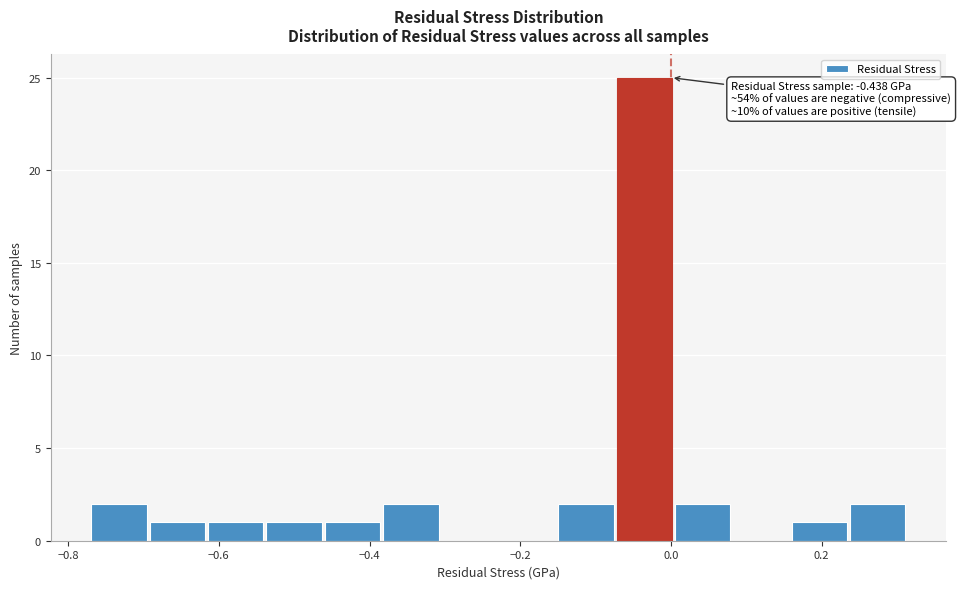

Around what value on the x-axis is the tallest bar? Give the approximate position of its centre, as read against the axis.

-0.04